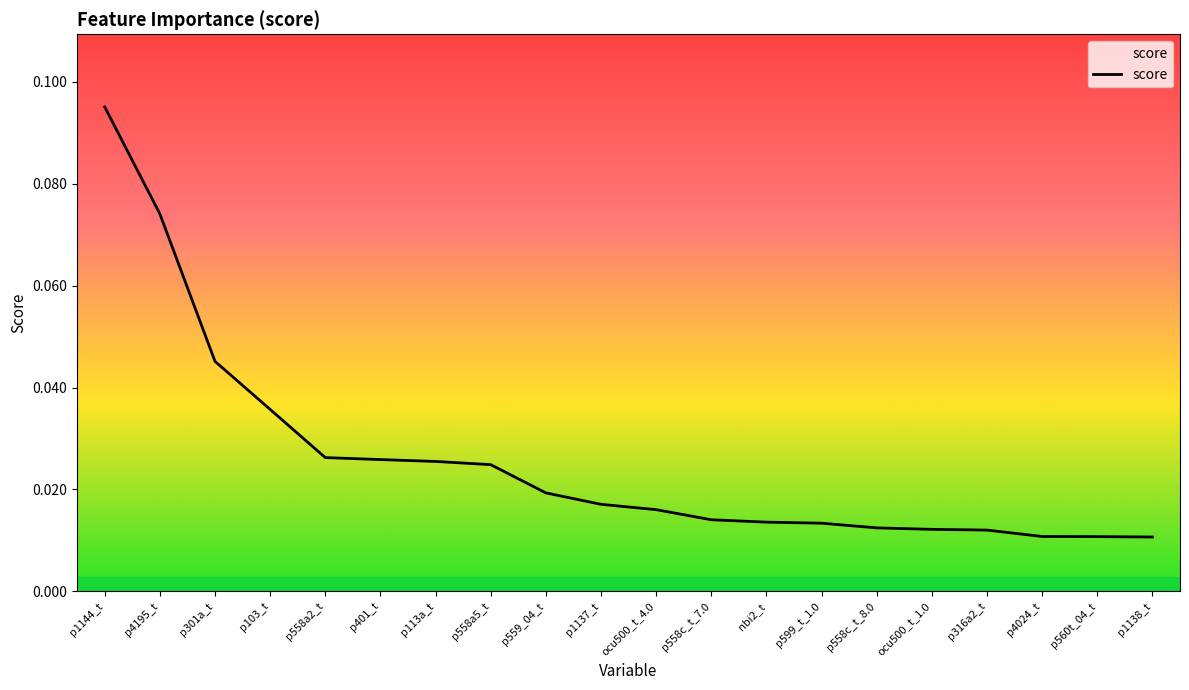

How many values are between 0 and 1?

20